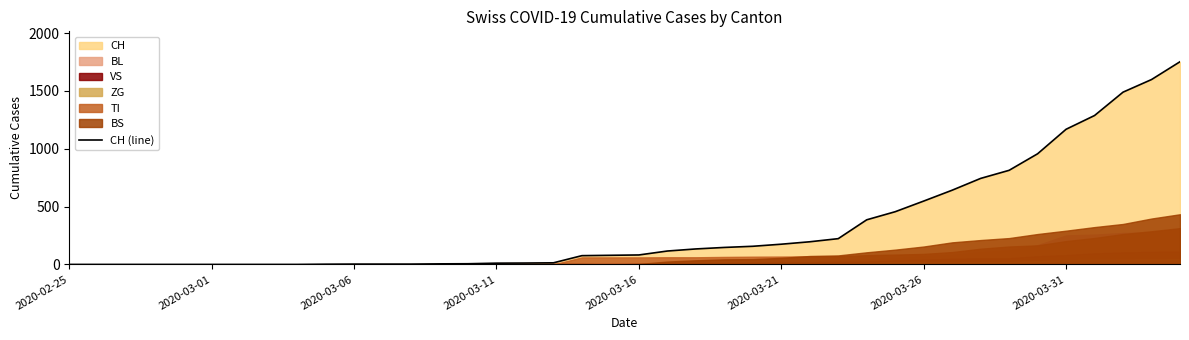

What is the difference between the maximum and minimum values?

1753